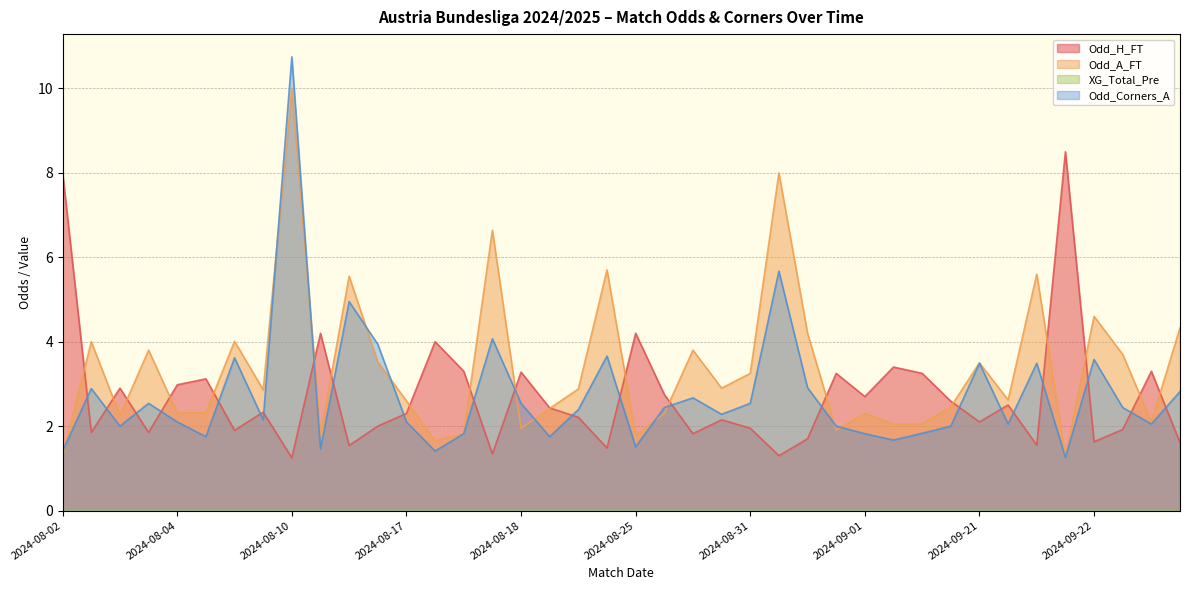

Reading right to left, extract all data points from this chart.

Odd_H_FT: 1.6	3.3	1.9	1.6	8.5	1.6	2.5	2.1	2.6	3.2	3.4	2.7	3.2	1.7	1.3	1.9	2.1	1.8	2.8	4.2	1.5	2.2	2.4	3.3	1.3	3.3	4.0	2.3	2.0	1.5	4.2	1.2	2.3	1.9	3.1	3.0	1.9	2.9	1.9	8.0
Odd_A_FT: 4.3	2.1	3.7	4.6	1.3	5.6	2.6	3.5	2.5	2.0	2.0	2.3	1.9	4.2	8.0	3.2	2.9	3.8	2.3	1.8	5.7	2.9	2.4	1.9	6.6	1.8	1.6	2.6	3.5	5.5	1.8	10.0	2.9	4.0	2.3	2.3	3.8	2.2	4.0	1.3
Odd_Corners_A: 2.8	2.0	2.4	3.6	1.3	3.5	2.0	3.5	2.0	1.8	1.7	1.8	2.0	2.9	5.7	2.5	2.3	2.7	2.4	1.5	3.7	2.4	1.8	2.5	4.1	1.8	1.4	2.1	3.9	5.0	1.5	10.8	2.1	3.6	1.8	2.1	2.5	2.0	2.9	1.4